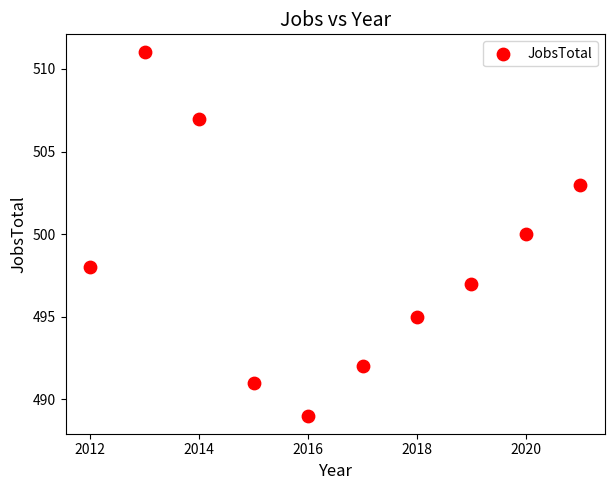

What is the average Y value?

498